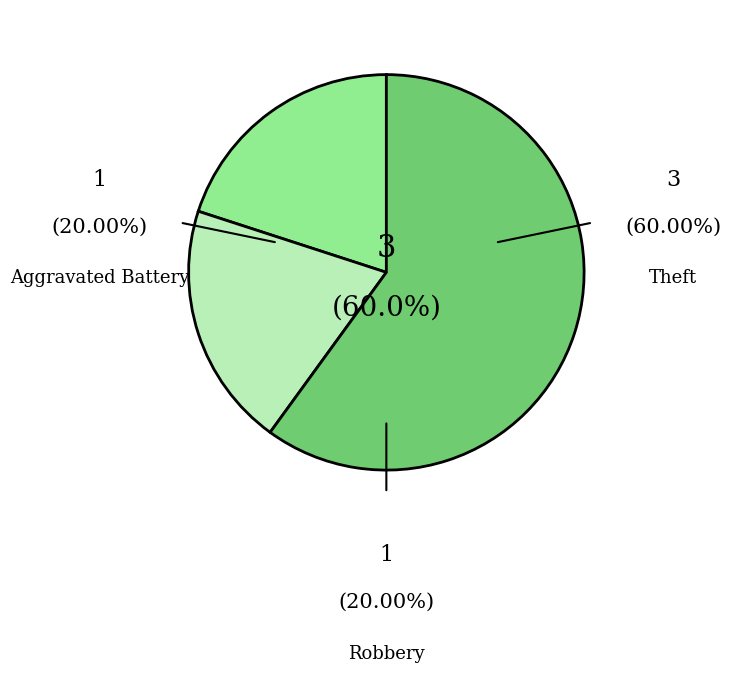

Is there any slice that represents more than half of the pie?

Yes